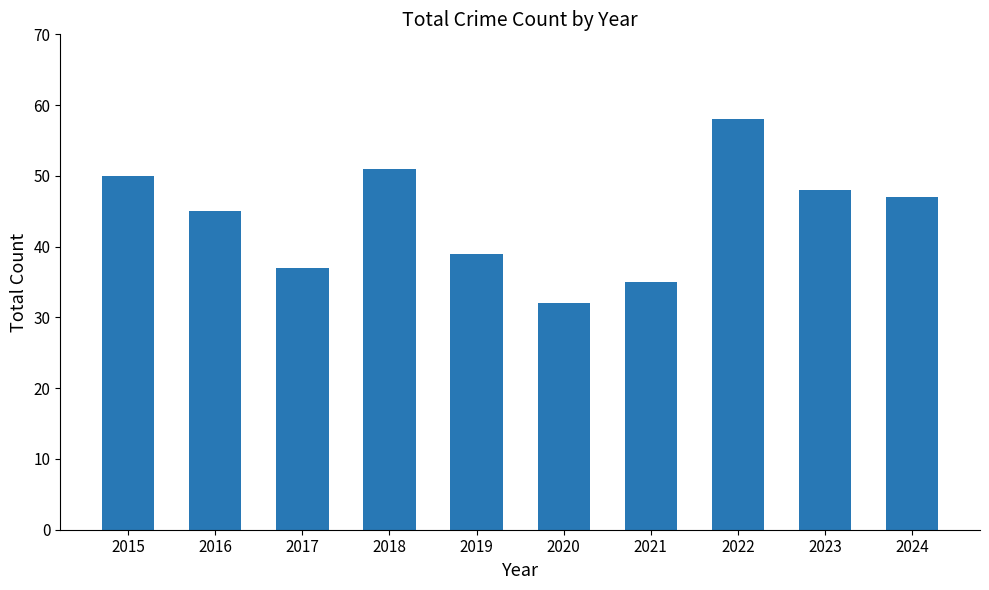

Which has a higher value, 2018 or 2015?

2018